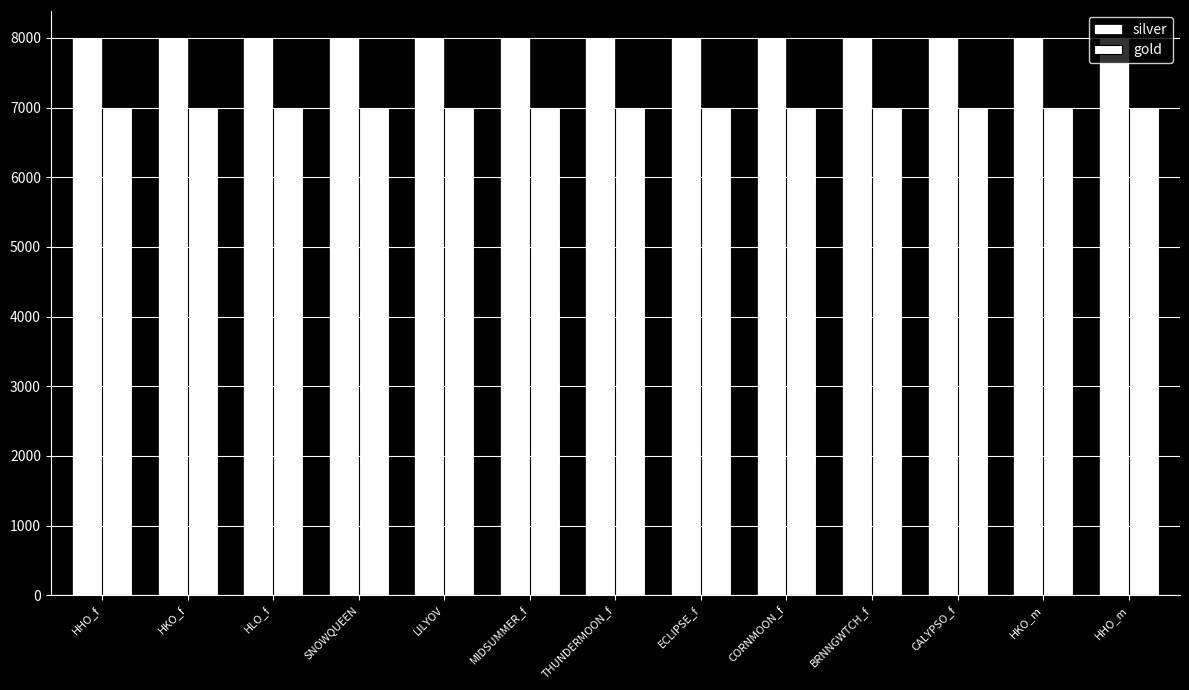

How many bars are there in each group?

2